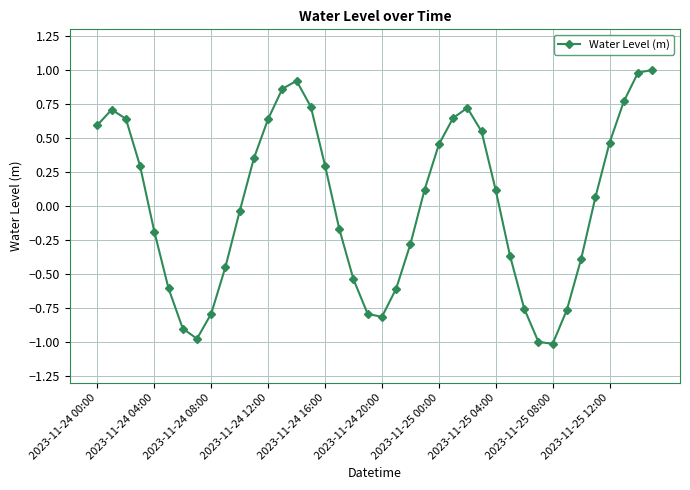

True or false: the data has more than 0 interior local peaks.

True